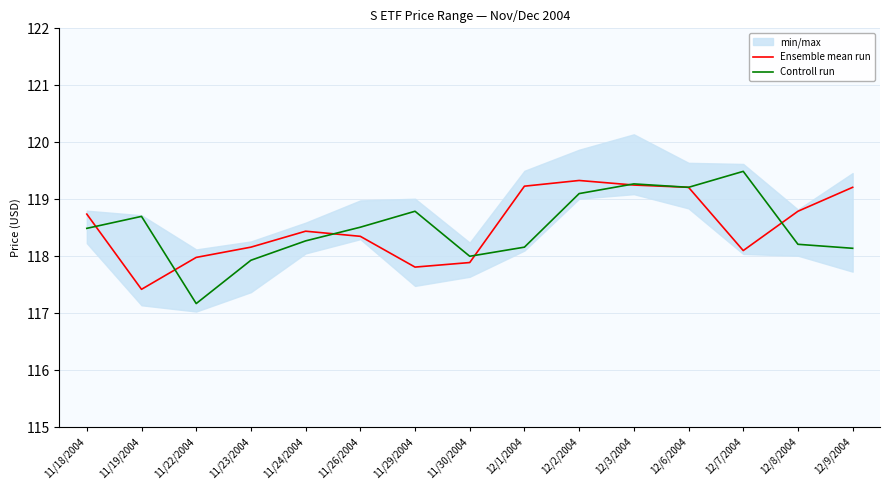

What is the average value of the Controll run series?

118.5